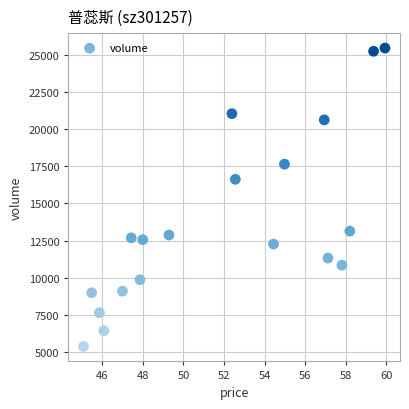

What is the range of Y values (max minus min)?

20057